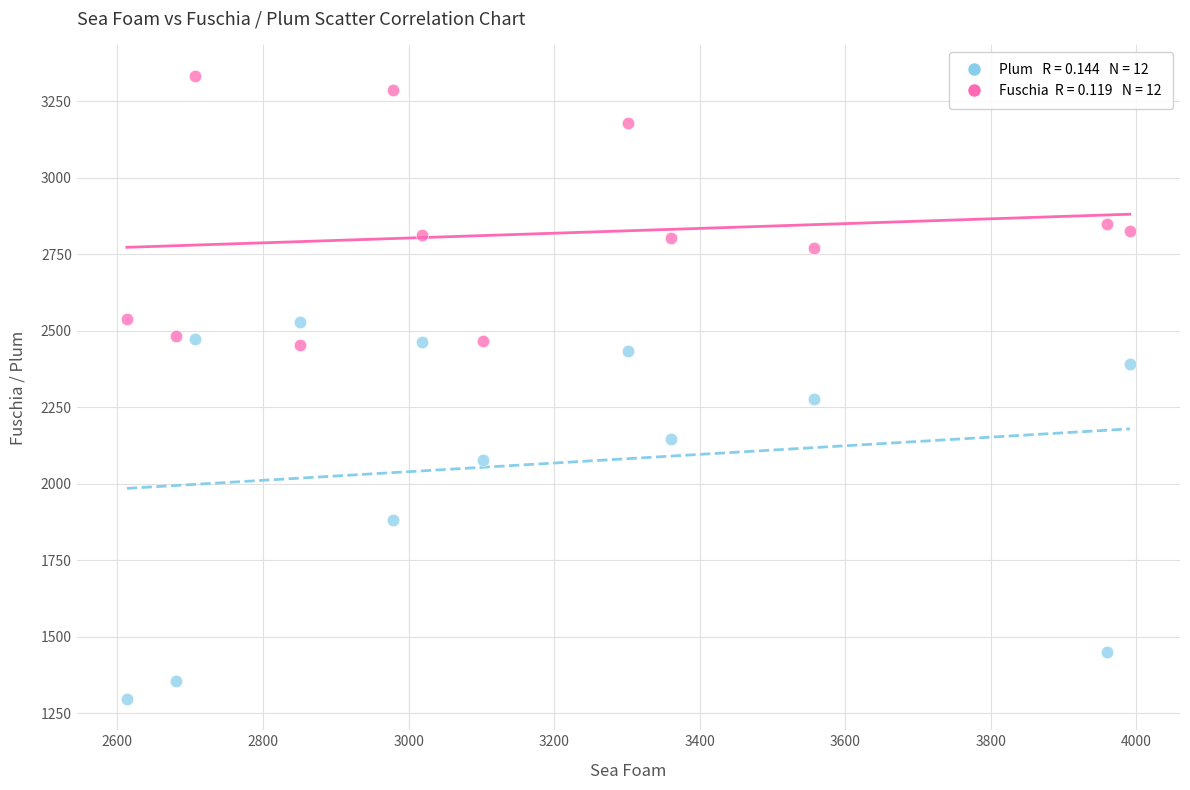

Across all data points, what is the range of Y values (max minus min)?

2036